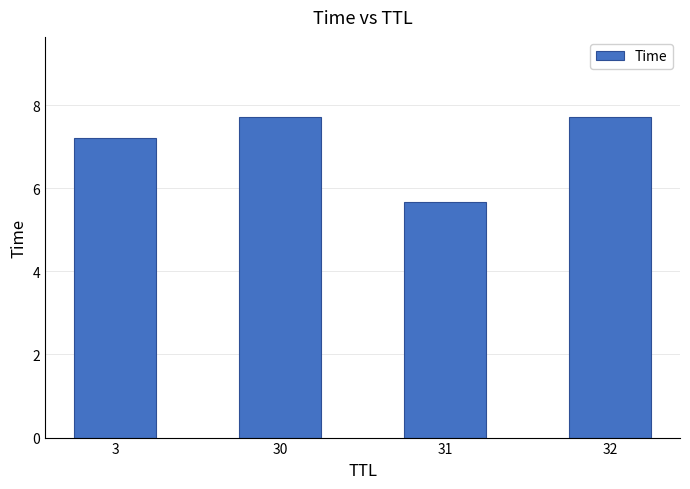

What is the approximate value at 32?

7.7